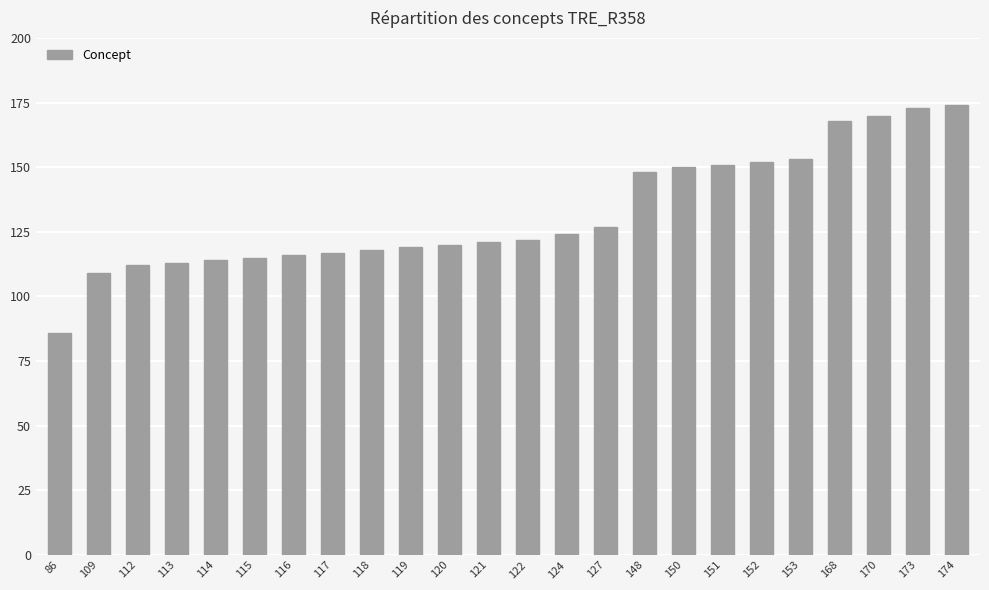

Approximately how many times larger is the value at 112 compared to 109?

1.0